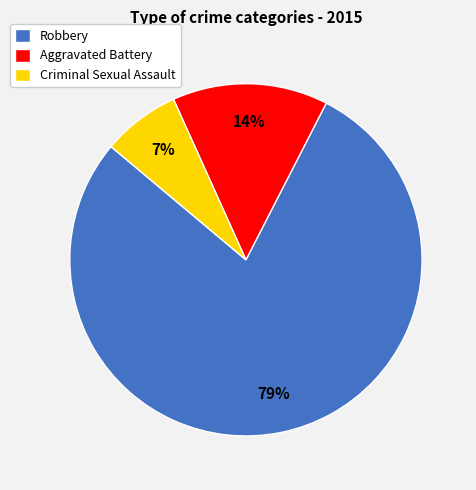

Count the number of slices in the pie.

3